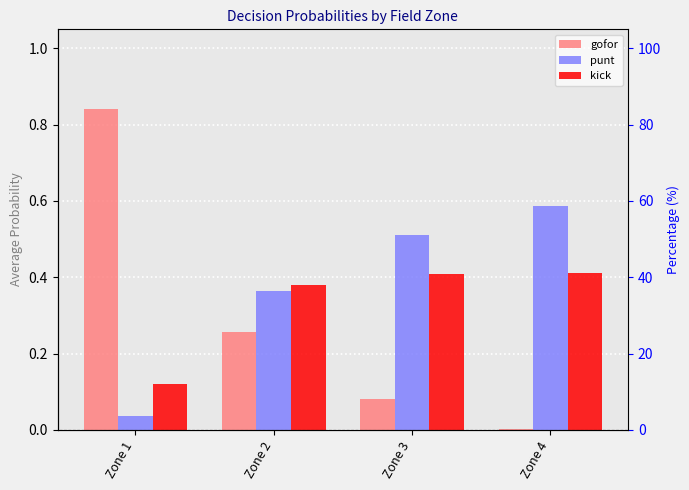

What is the approximate value of kick at Zone 4?

0.4